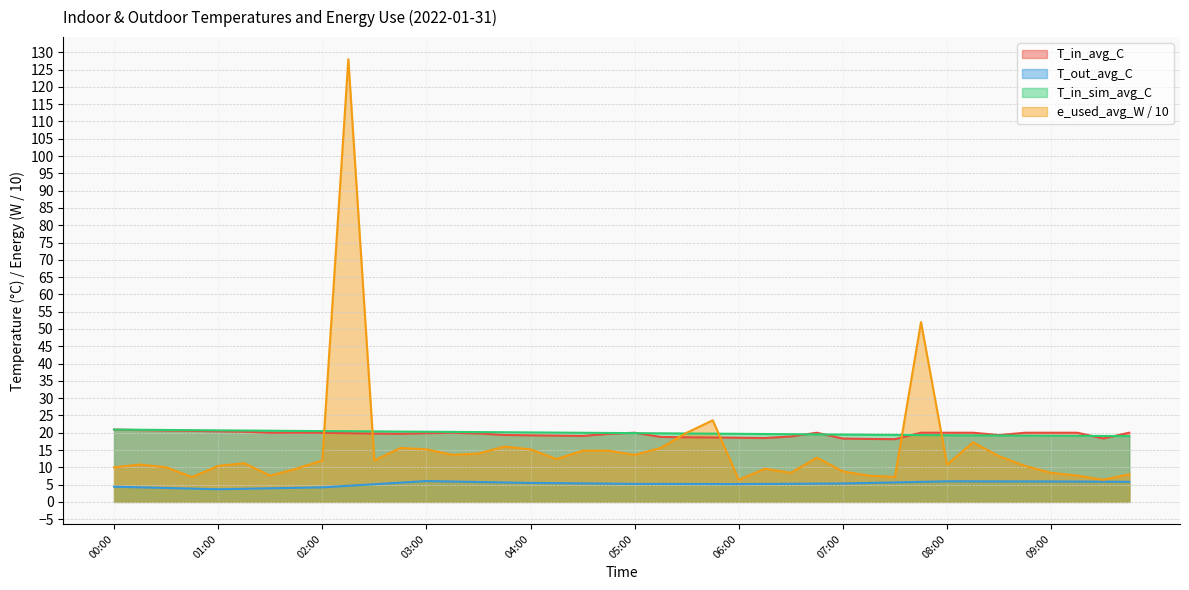

Is the value of T_in_sim_avg_C at 06:00 greater than the value of T_out_avg_C at 05:30?

Yes